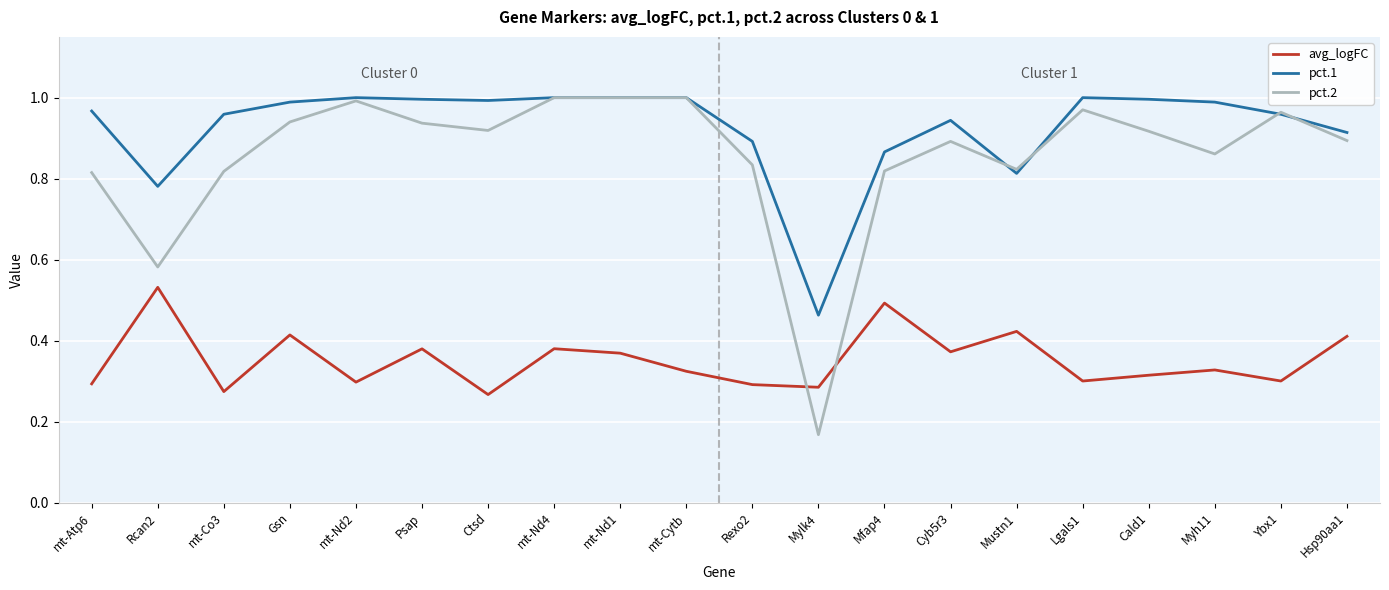

At Psap, list the series in order from largest to smallest.

pct.1, pct.2, avg_logFC